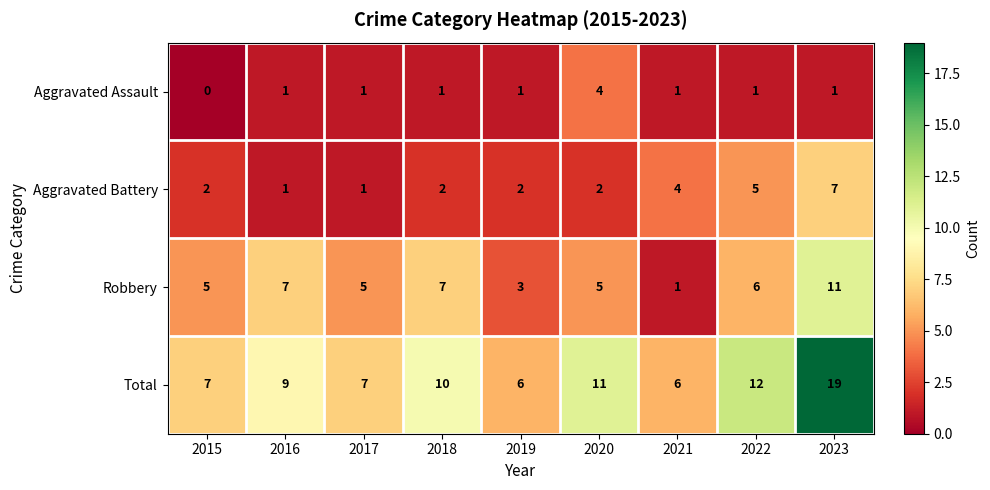

How many distinct data groups are displayed?

4